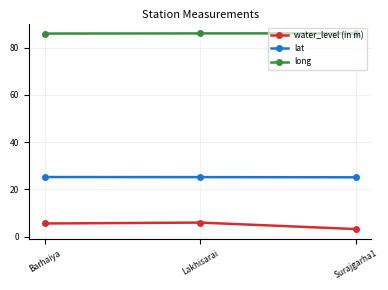

What is the label of the 1st point from the right?

Surajgarha1